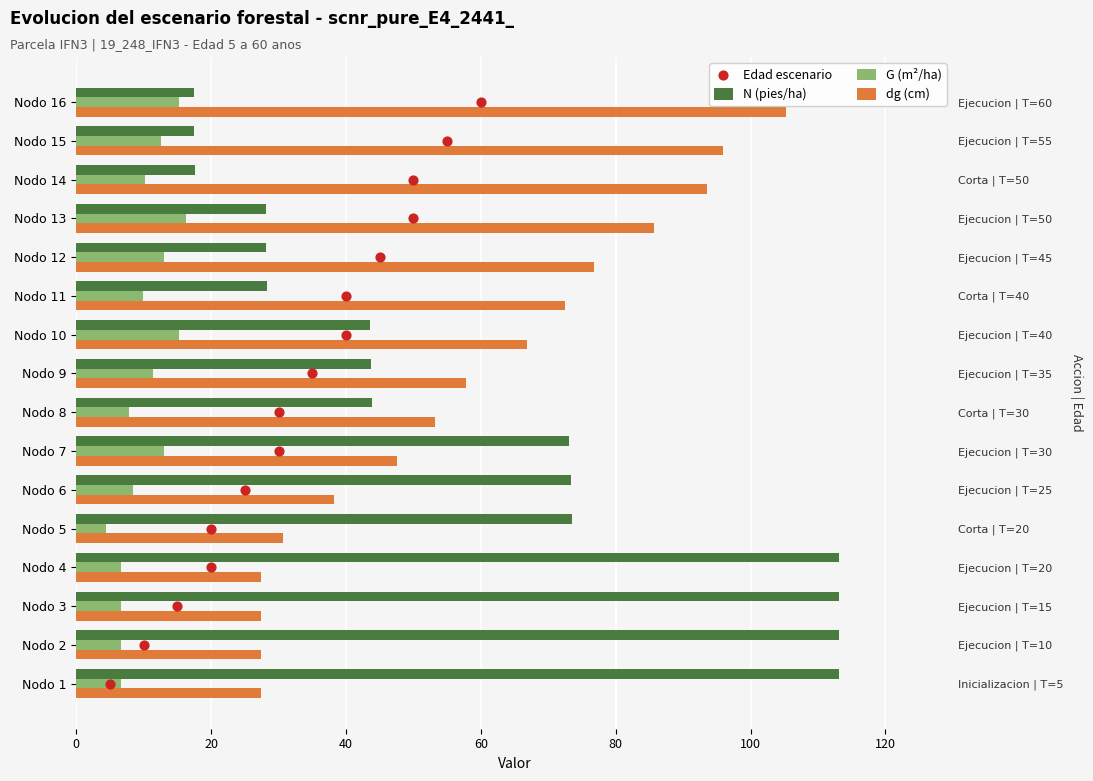

Which series contains the highest Y value?

N (pies/ha)